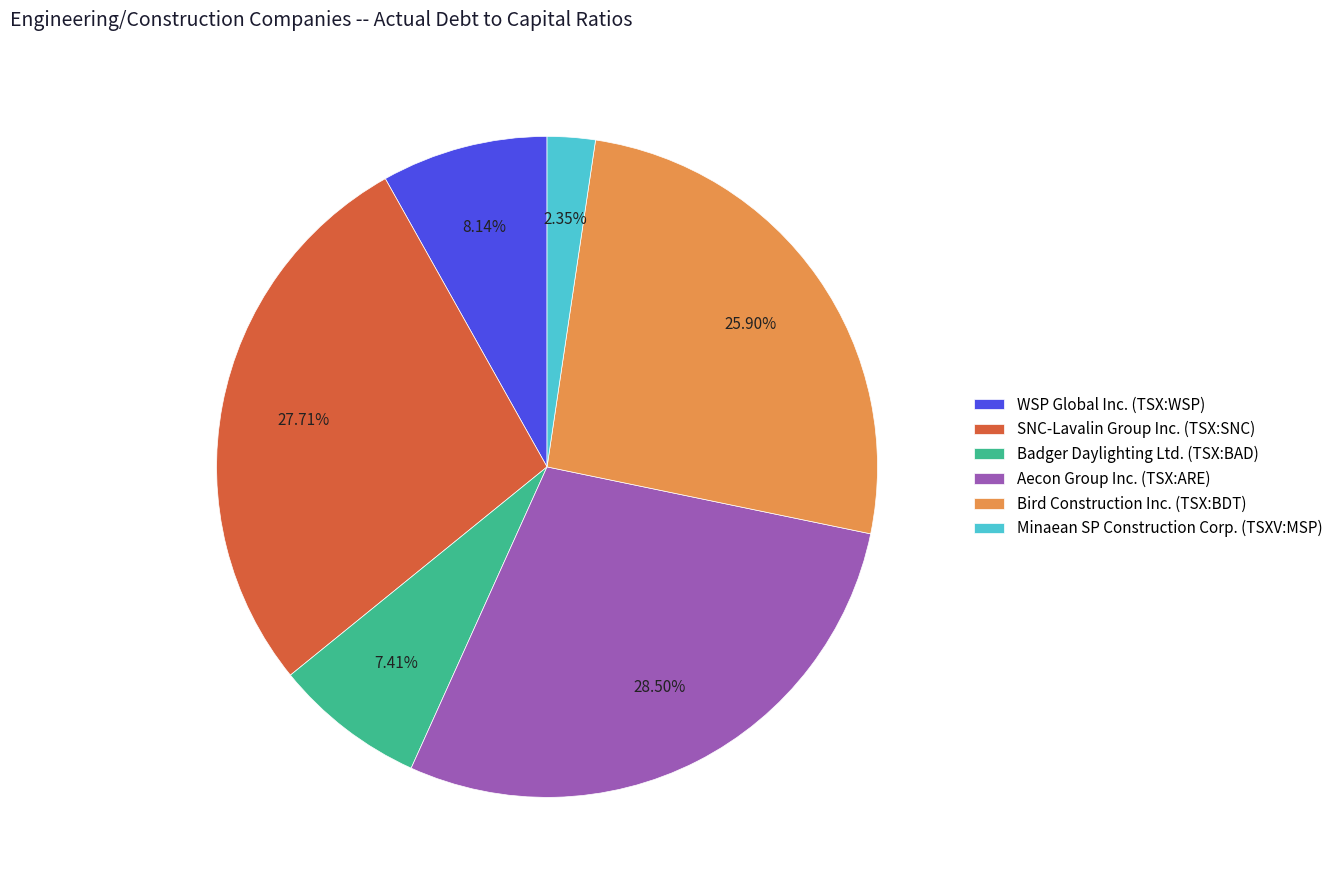

Which has a higher value, SNC-Lavalin Group Inc. (TSX:SNC) or Aecon Group Inc. (TSX:ARE)?

Aecon Group Inc. (TSX:ARE)